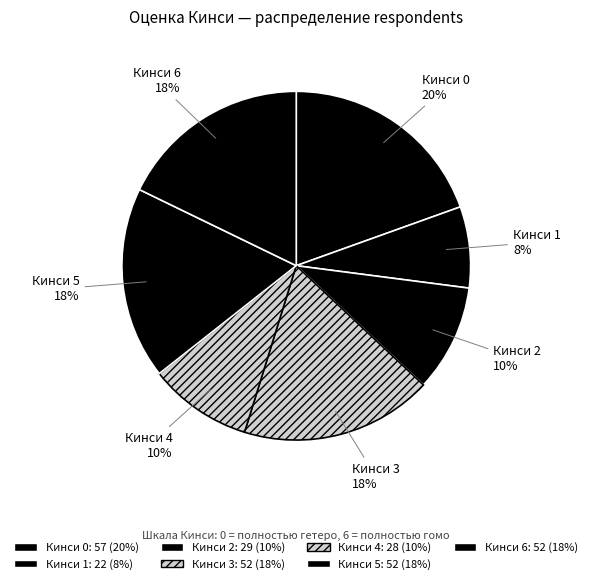

How many segments does this pie chart have?

7